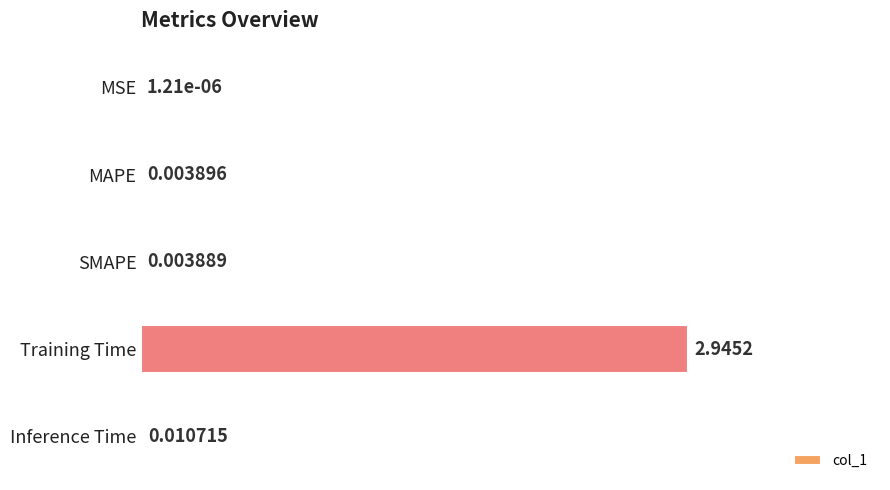

Which category has the highest value across all series?

Training Time